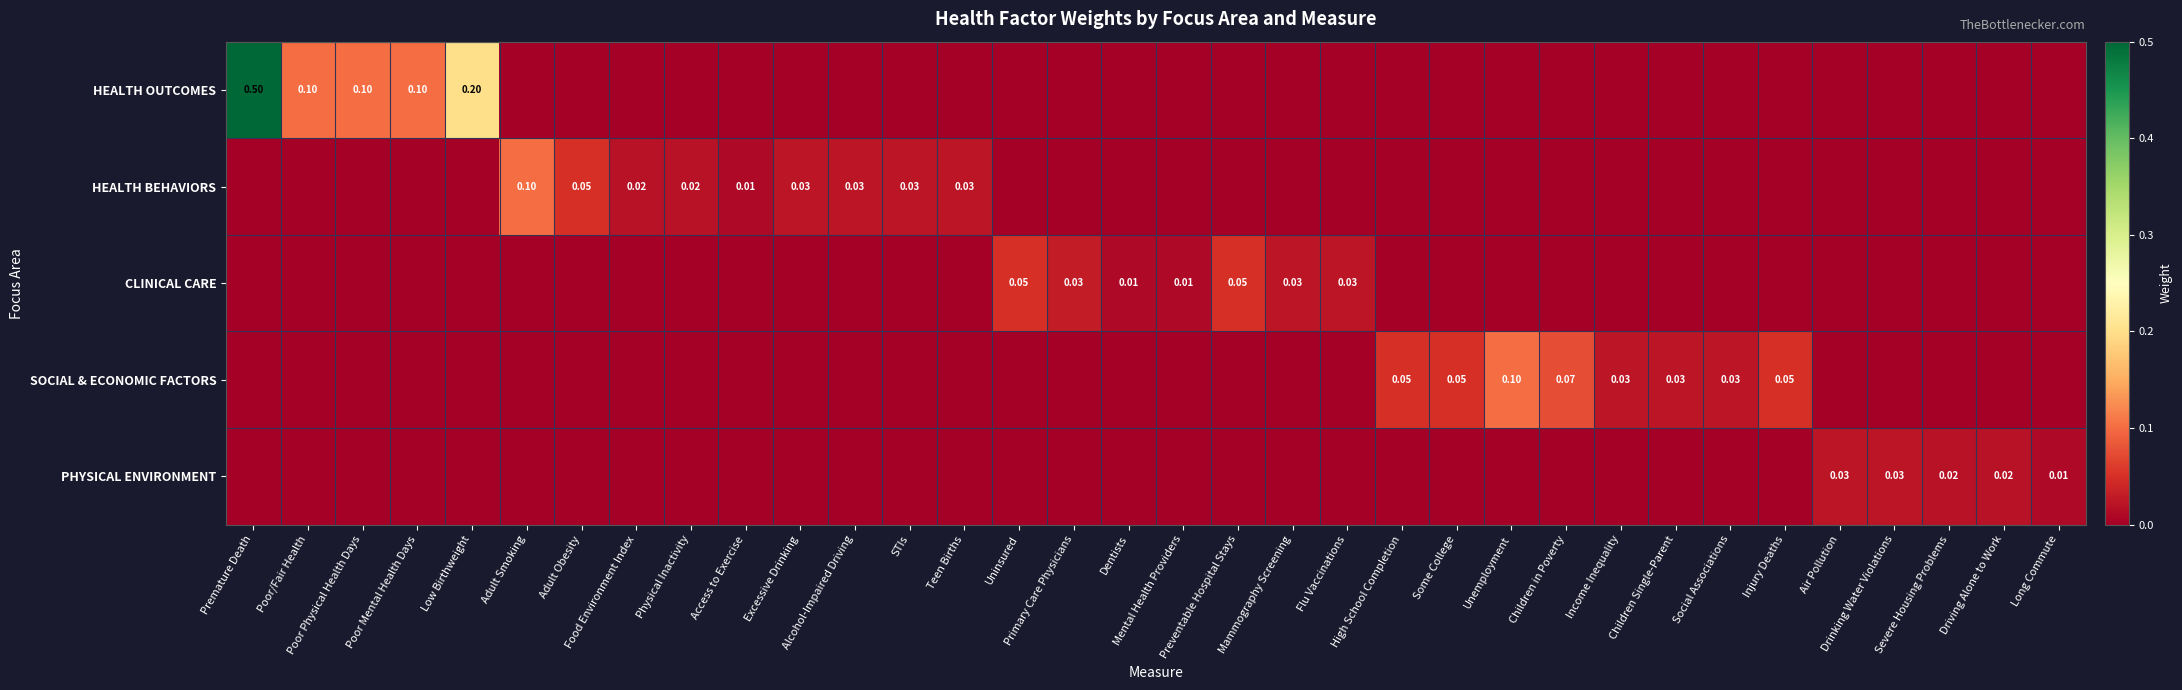

Which series has the widest spread of values?

HEALTH OUTCOMES